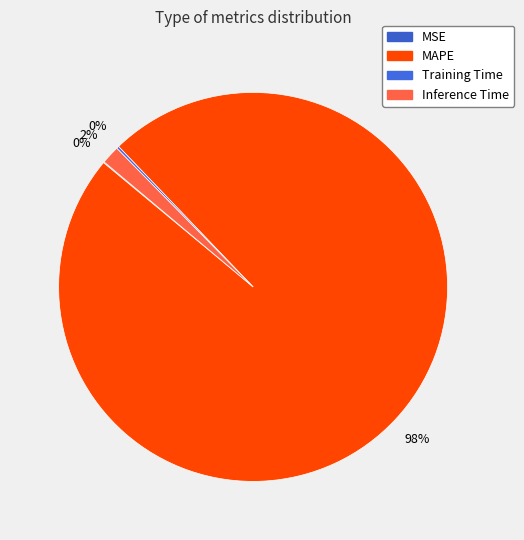

Rank the categories by value from lowest to highest.

MSE, Training Time, Inference Time, MAPE